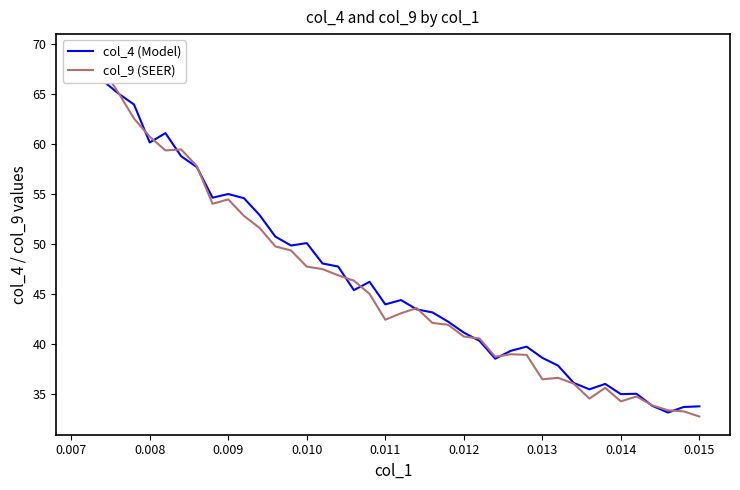

What is the sum of all col_4 (Model) values?

1860.7